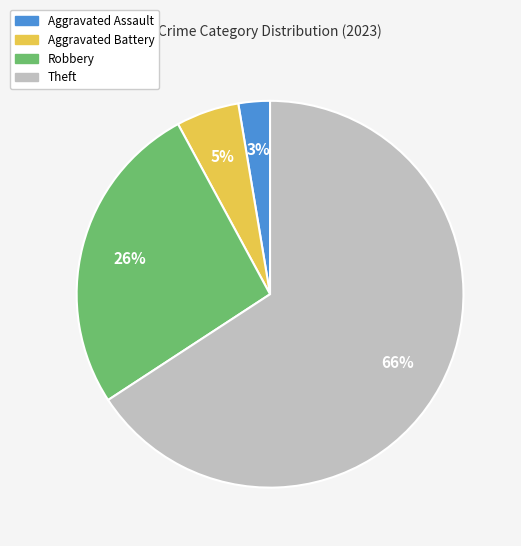

To the nearest percent, what is the difference between the Theft and Aggravated Battery slice percentages?

61%